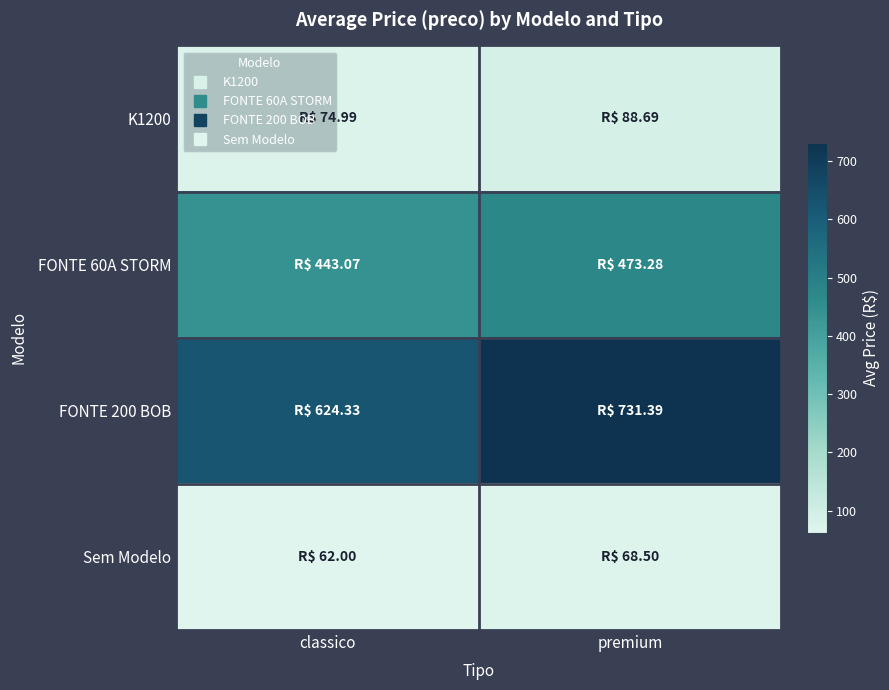

Reading left to right, transcribe all the data shown in this chart.

K1200: classico=75.0	premium=88.7
FONTE 60A STORM: classico=443.1	premium=473.3
FONTE 200 BOB: classico=624.3	premium=731.4
Sem Modelo: classico=62.0	premium=68.5